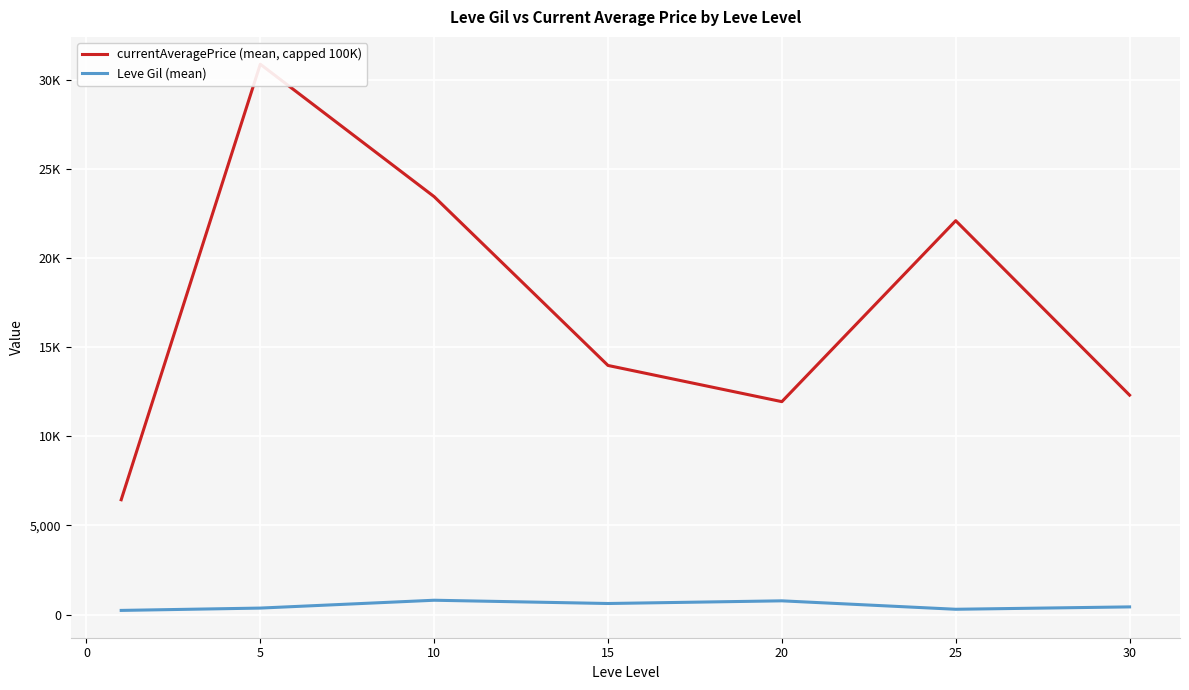

List the series in order of their overall mean, highest first.

currentAveragePrice (mean, capped 100K), Leve Gil (mean)